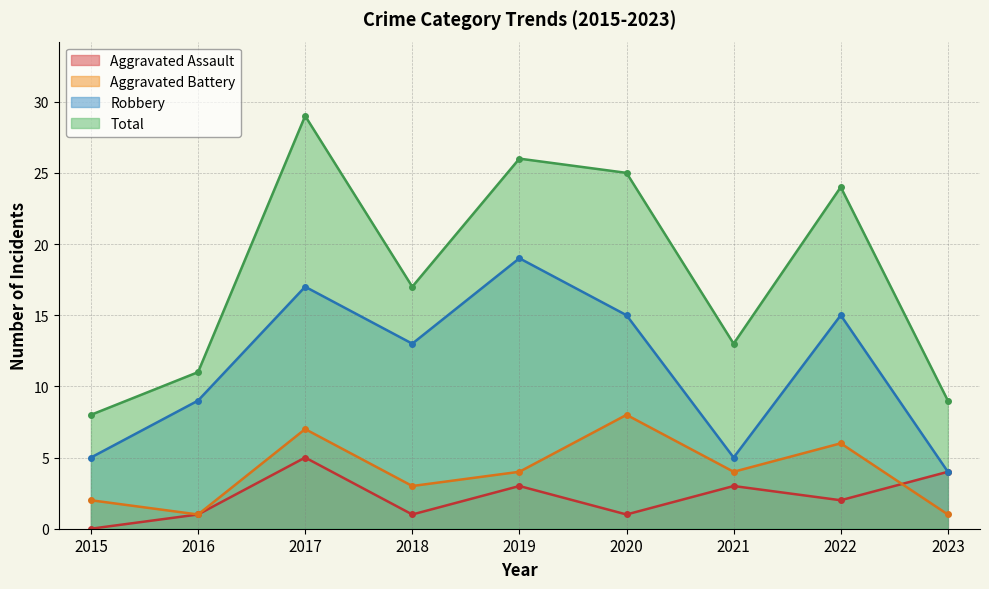

What is the difference between the maximum and minimum values in the Aggravated Battery series?

7